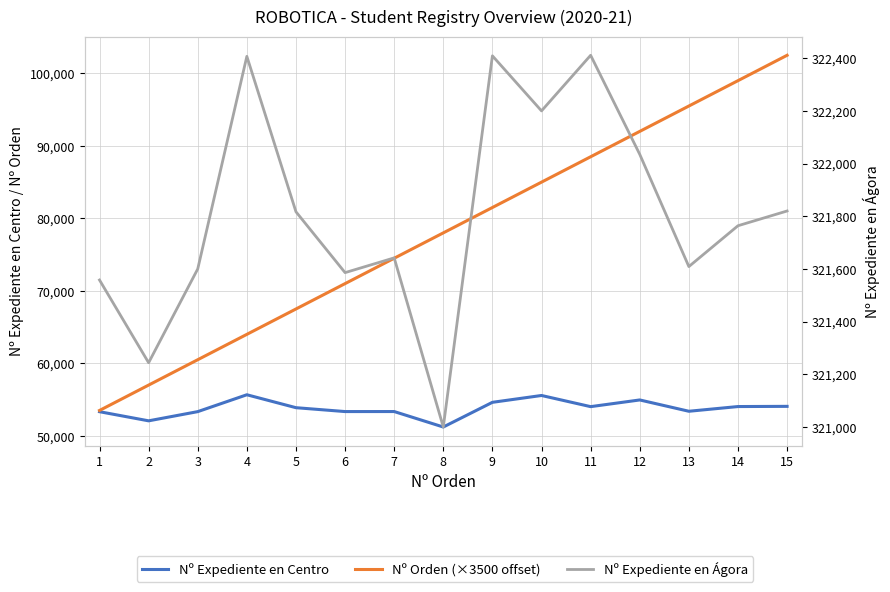

Reading left to right, what are all the values shown in this chart?

Nº Expediente en Centro: 1=53330	2=52070	3=53339	4=55667	5=53883	6=53348	7=53351	8=51217	9=54623	10=55567	11=54027	12=54950	13=53390	14=54040	15=54067
Nº Orden (×3500 offset): 1=53500	2=57000	3=60500	4=64000	5=67500	6=71000	7=74500	8=78000	9=81500	10=85000	11=88500	12=92000	13=95500	14=99000	15=102500
Nº Expediente en Ágora: 1=321558	2=321244	3=321600	4=322407	5=321817	6=321586	7=321642	8=321000	9=322409	10=322200	11=322411	12=322035	13=321609	14=321764	15=321820